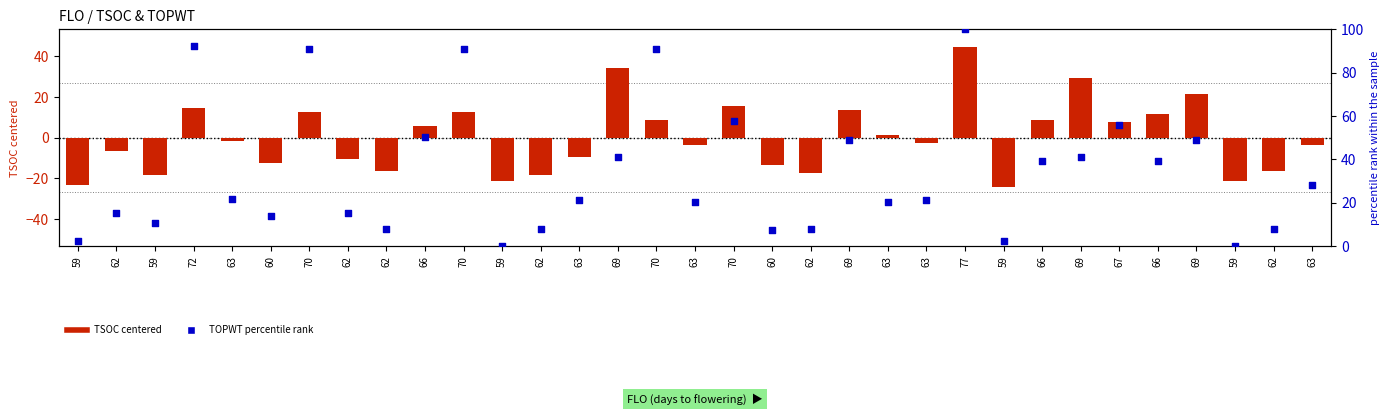

Which series has the widest spread of Y values?

TOPWT percentile rank